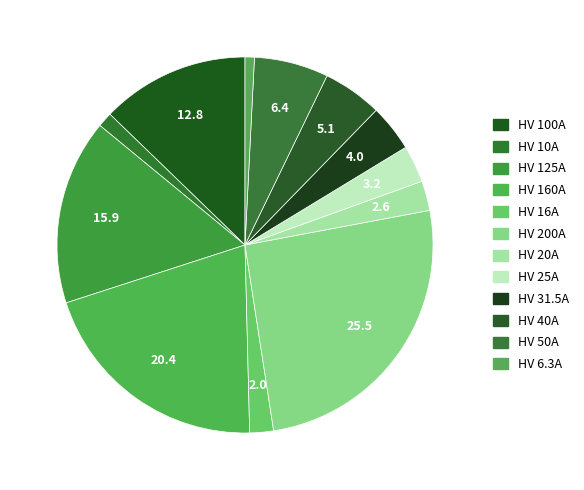

To the nearest percent, what is the difference between the largest and smallest slice percentages?

25%